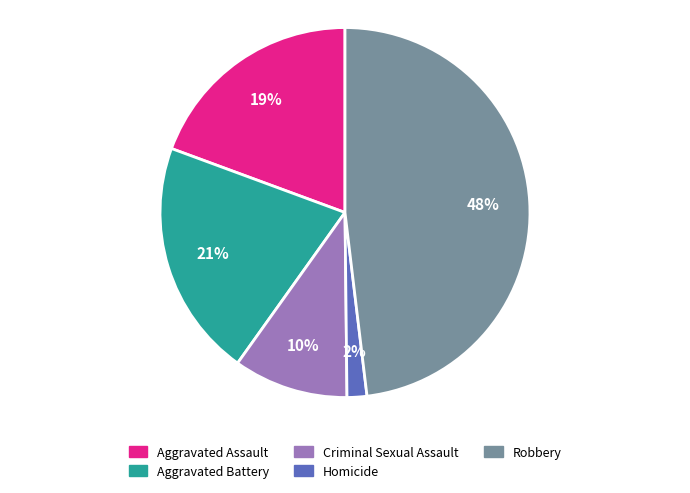

Rank the categories by value from lowest to highest.

Homicide, Criminal Sexual Assault, Aggravated Assault, Aggravated Battery, Robbery